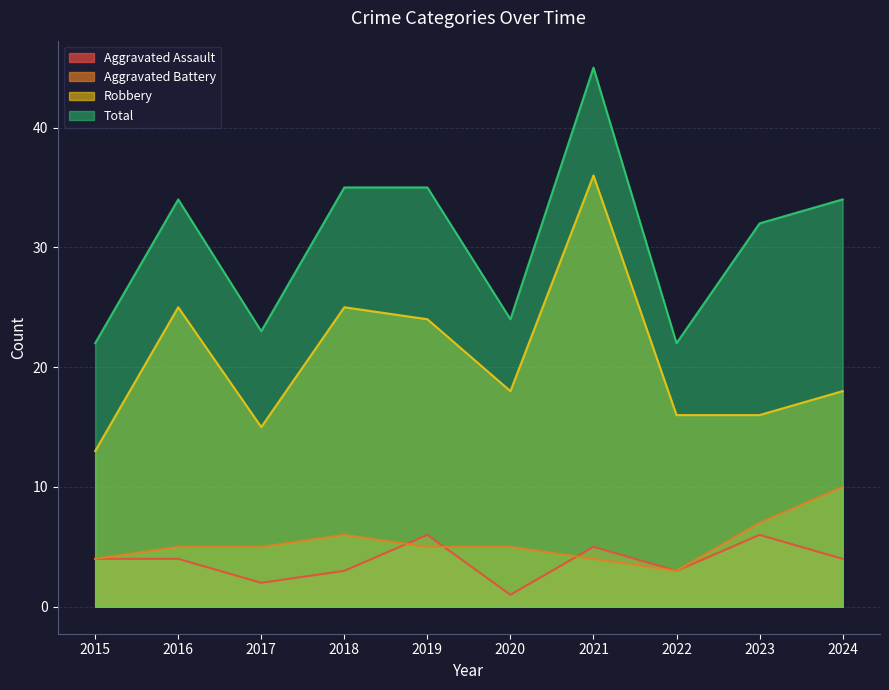

How many lines are shown in the chart?

4